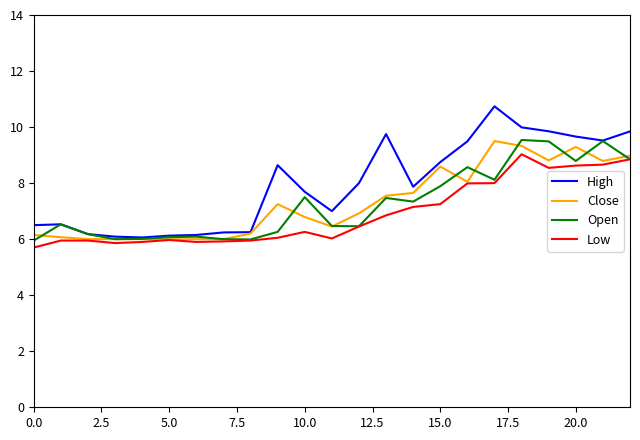

What is the minimum value shown in the chart?

5.7